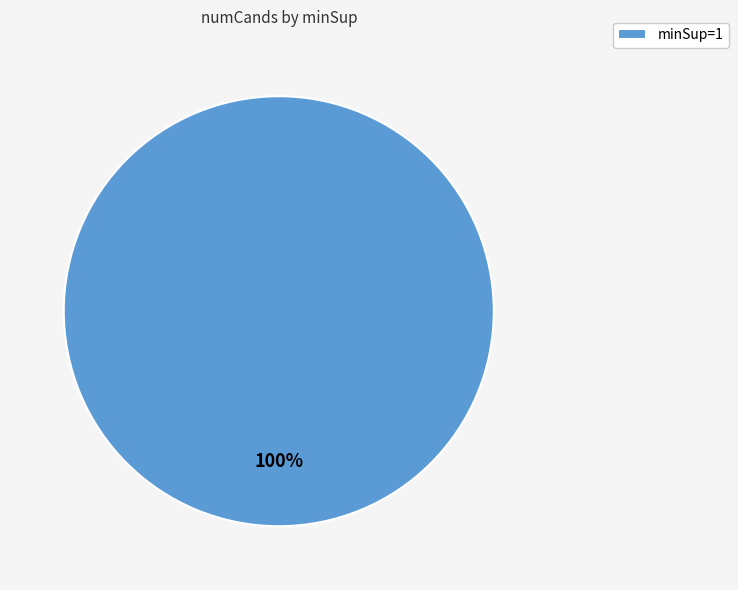

To the nearest percent, what portion does minSup=1 represent?

100%